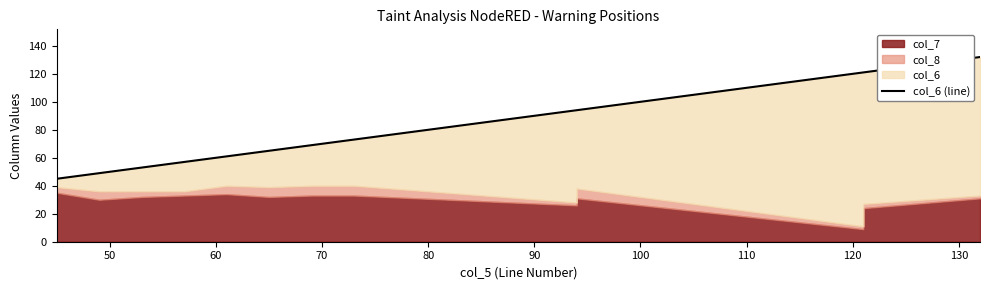

True or false: the data has more than 2 interior local peaks.

False